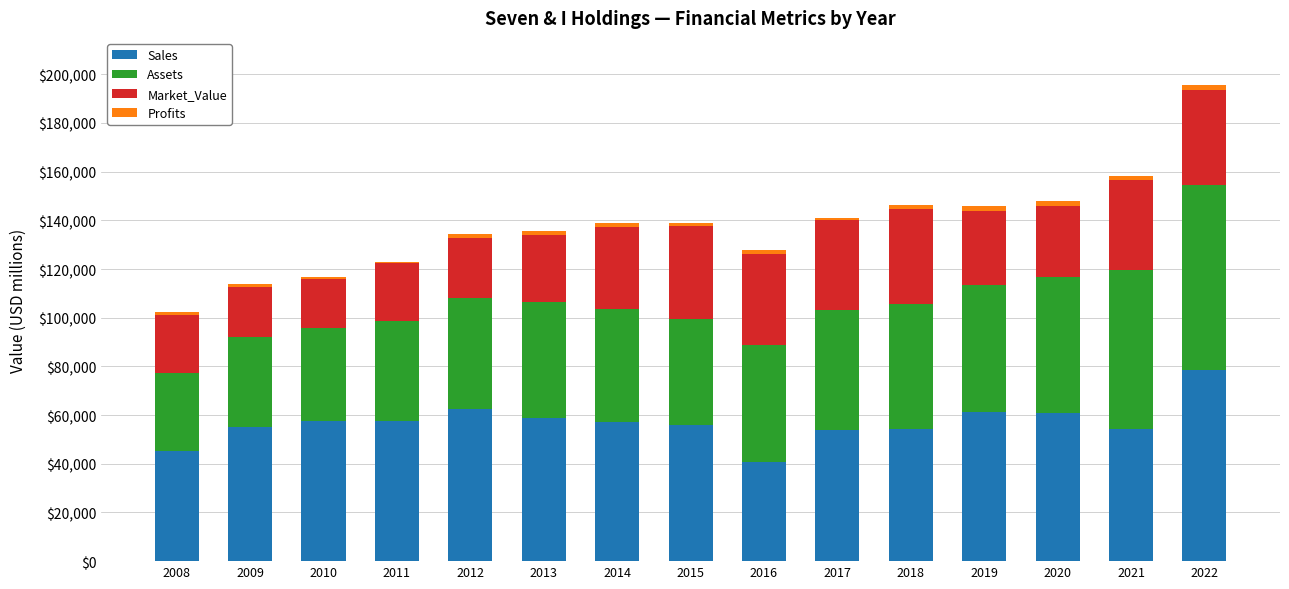

What is the sum of all Sales values?

854058.0